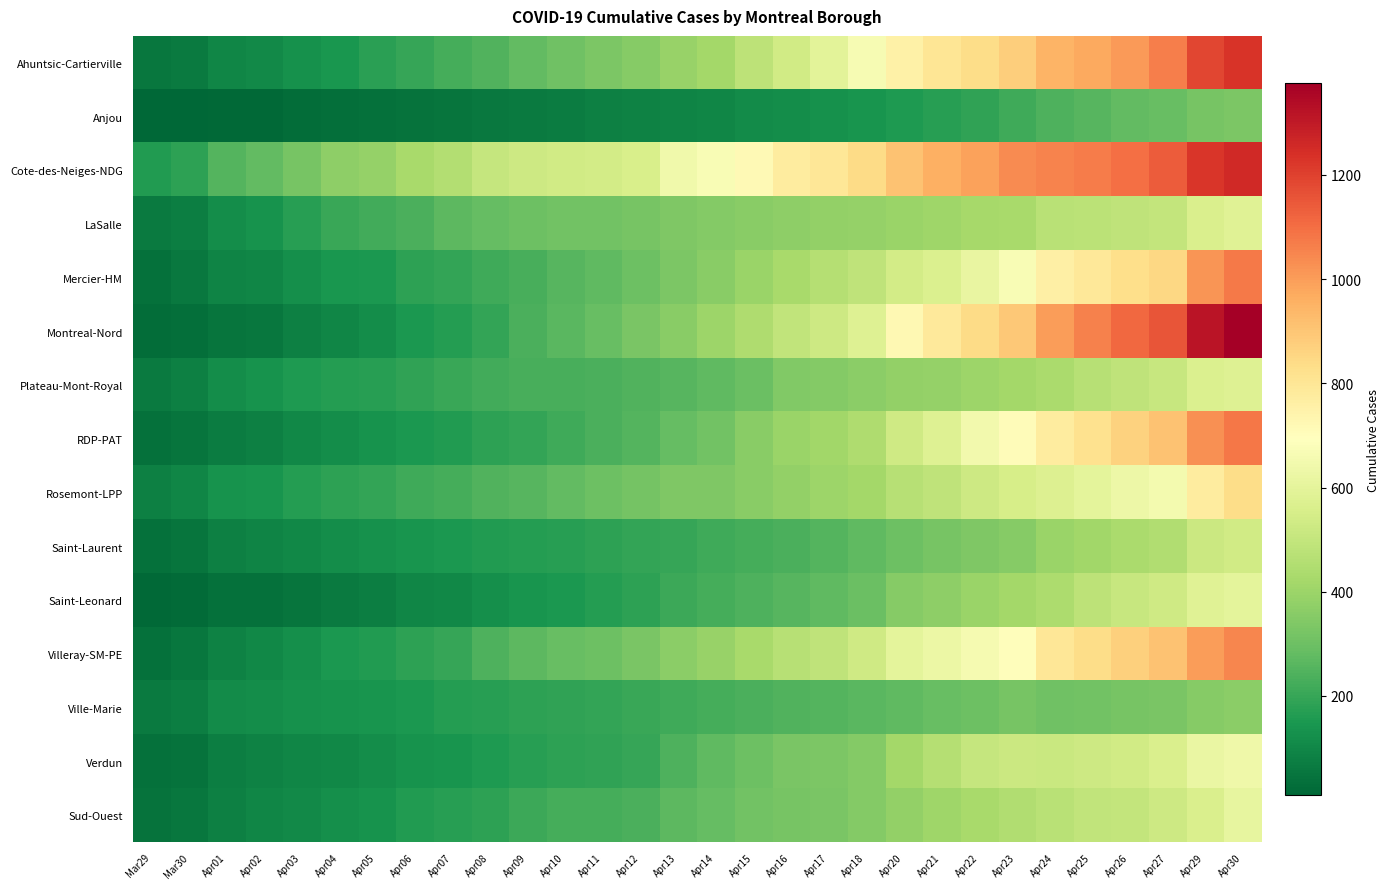

What is the greatest value displayed?

1377